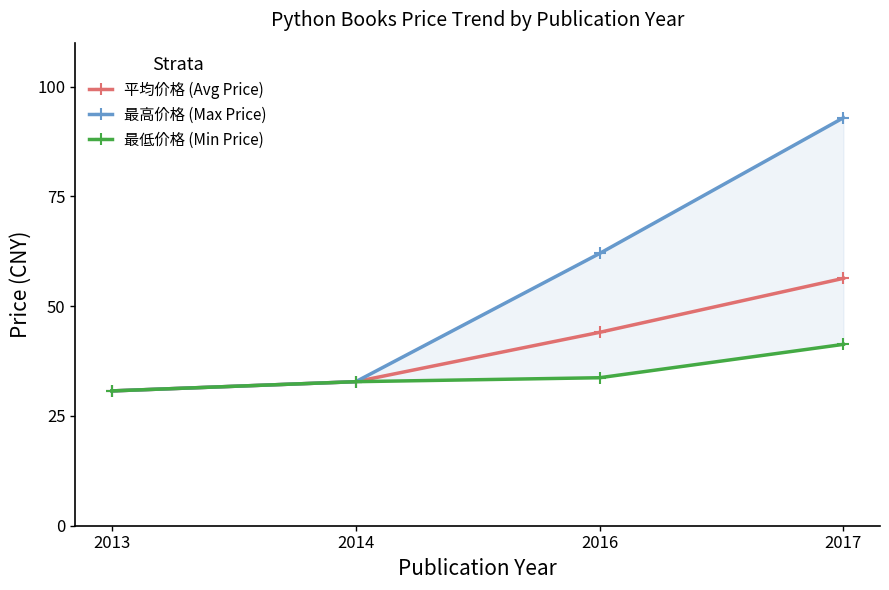

Does the chart have visible grid lines?

No